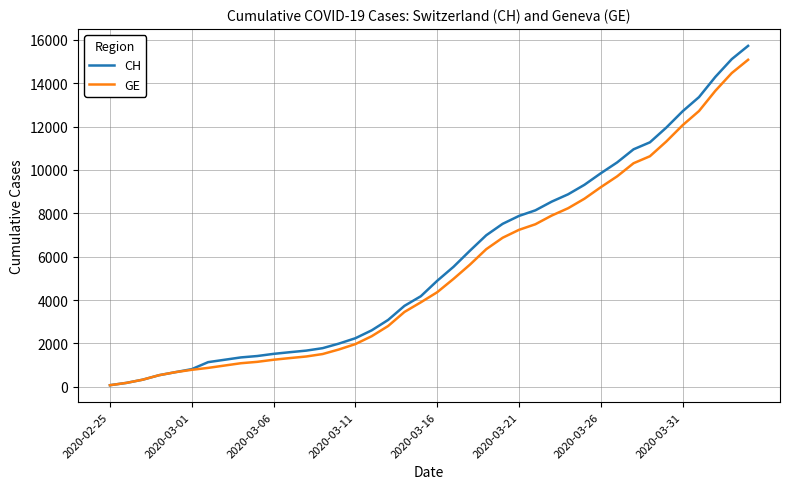

Rank the series by their average value, from highest to lowest.

CH, GE